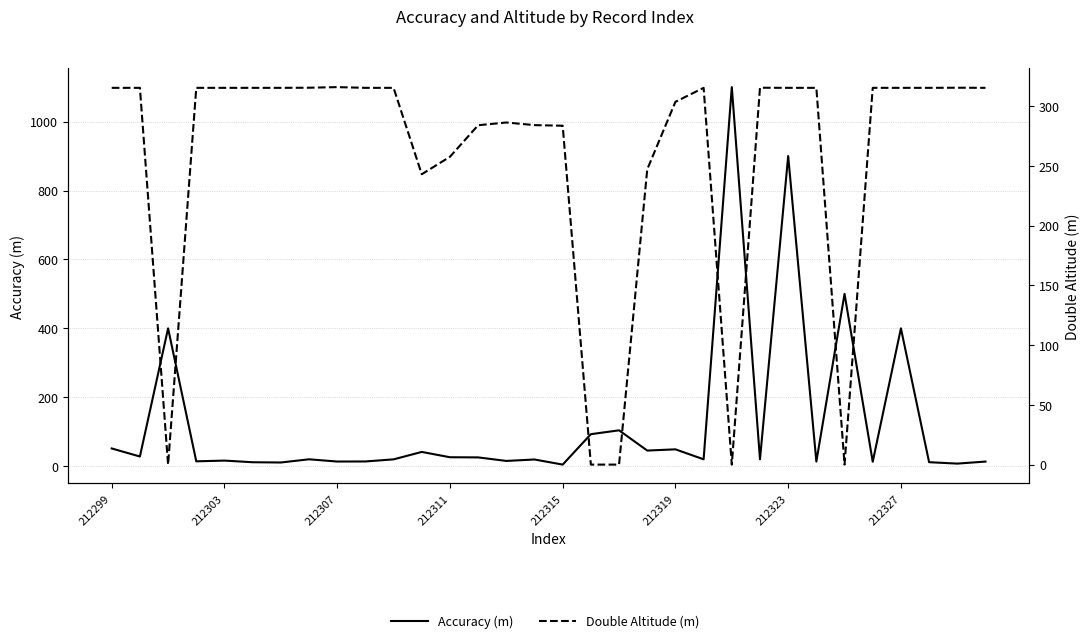

At which label does Accuracy (m) first exceed 20?

212299